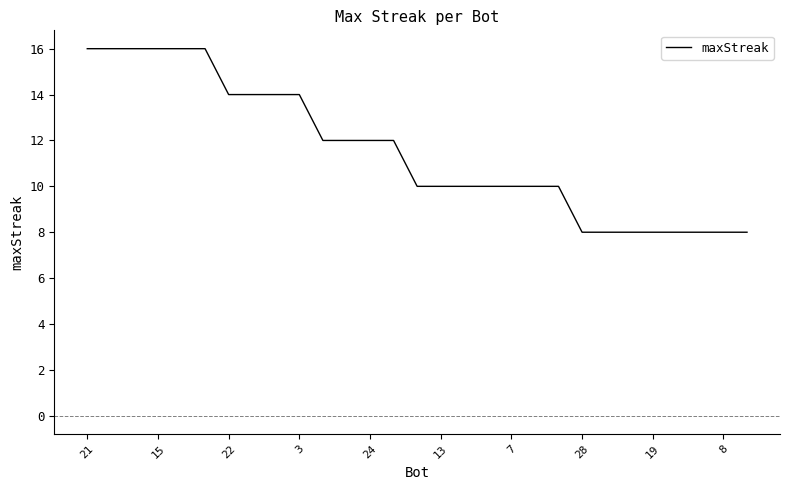

What is the difference between the maximum and minimum values?

8